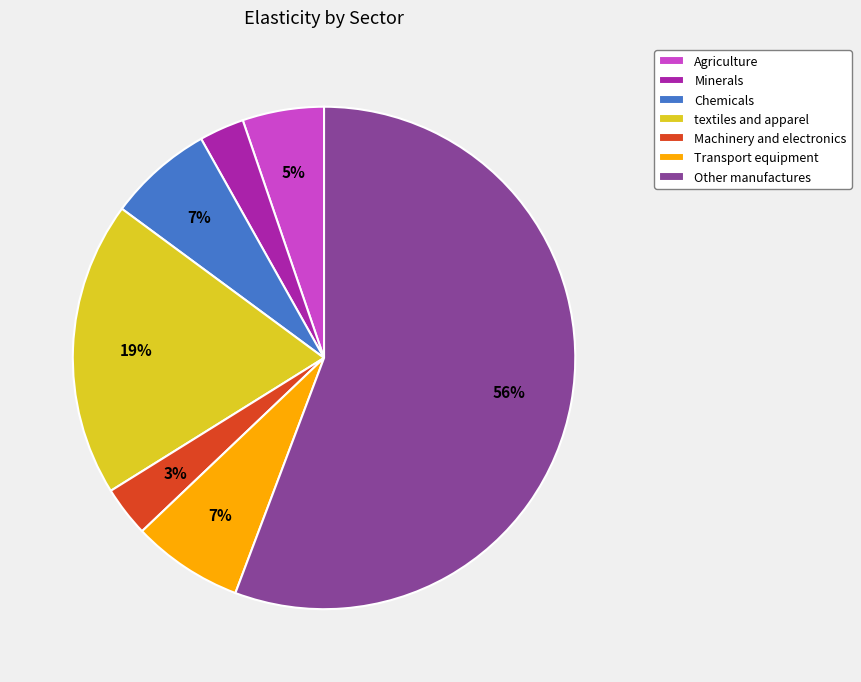

Which slice represents more than half of the pie?

Other manufactures